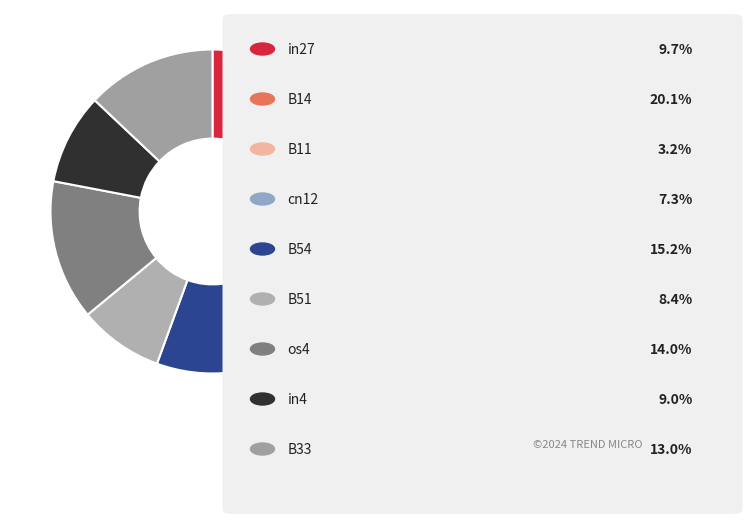

Rank the categories by value from lowest to highest.

B11, cn12, B51, in4, in27, B33, os4, B54, B14